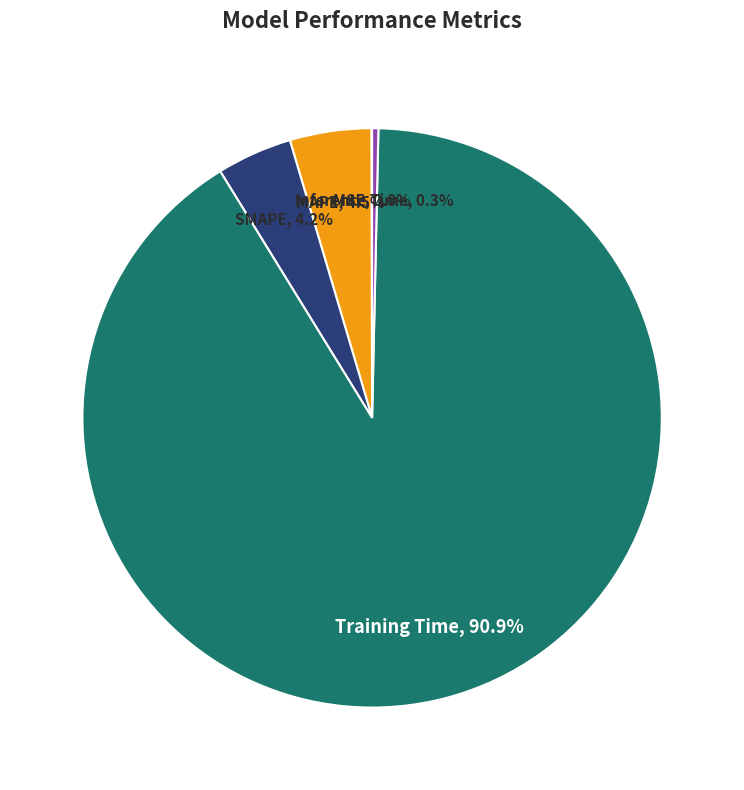

Between SMAPE and Training Time, which is larger?

Training Time